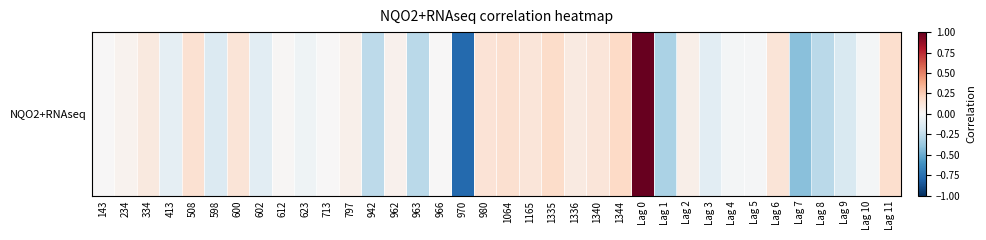

What is the approximate value at 508?

0.2